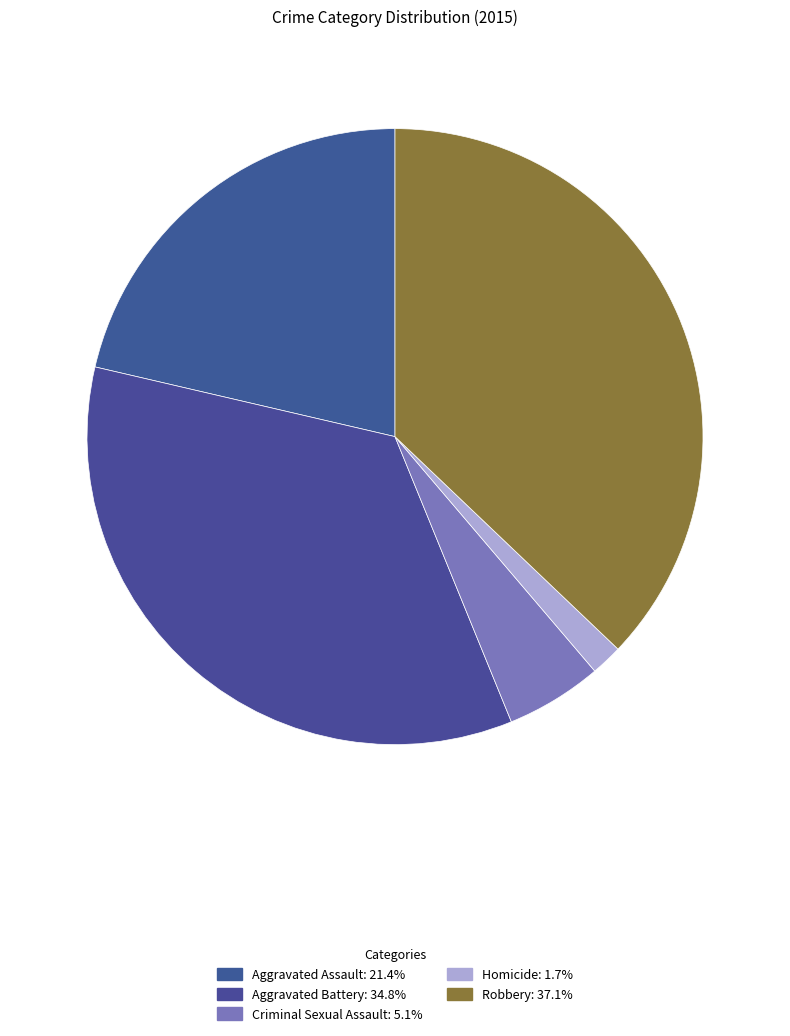

The Aggravated Assault slice represents 14% of the pie. True or false?

False